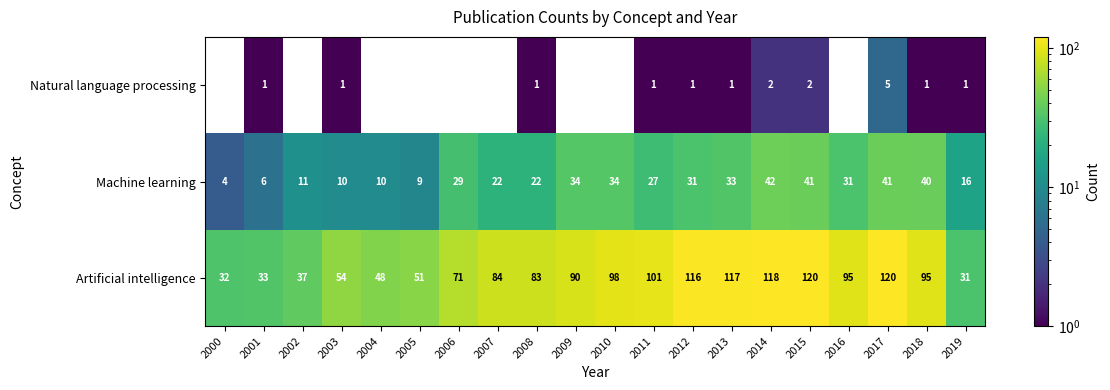

Count the Natural language processing values in the range 0 to 1.

17